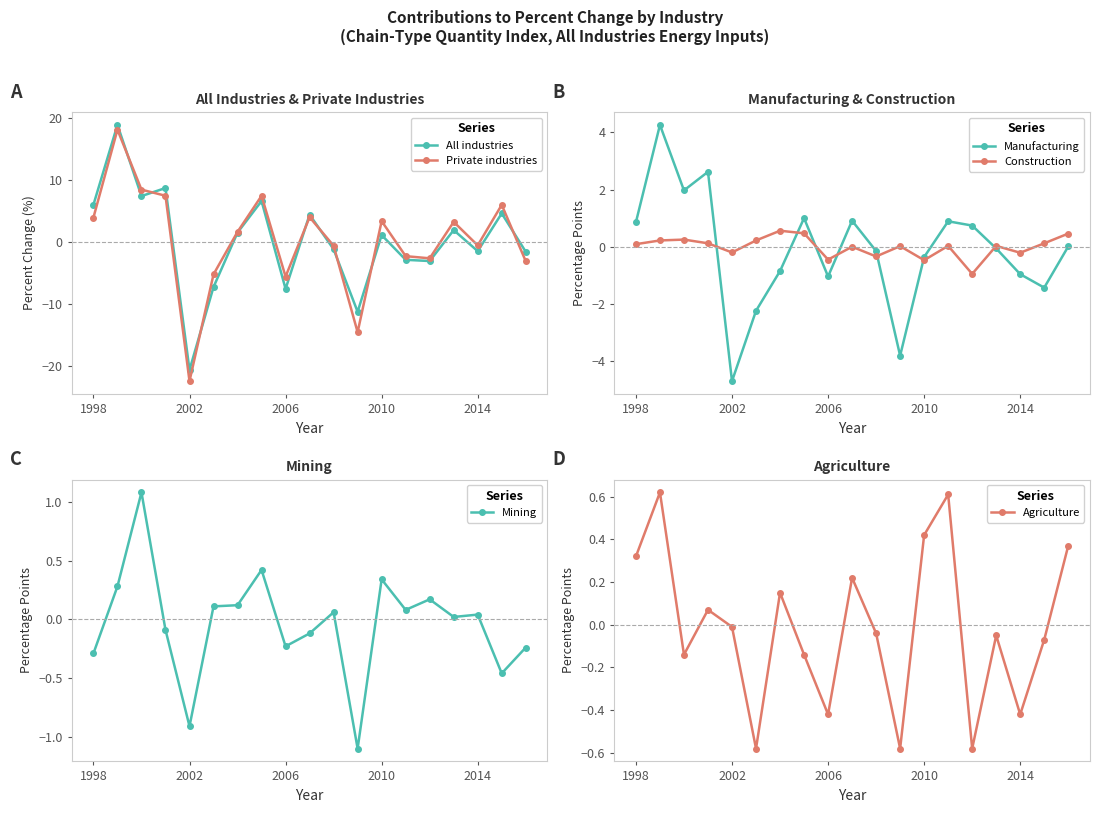

Where does the All industries series first go above 1?

1998